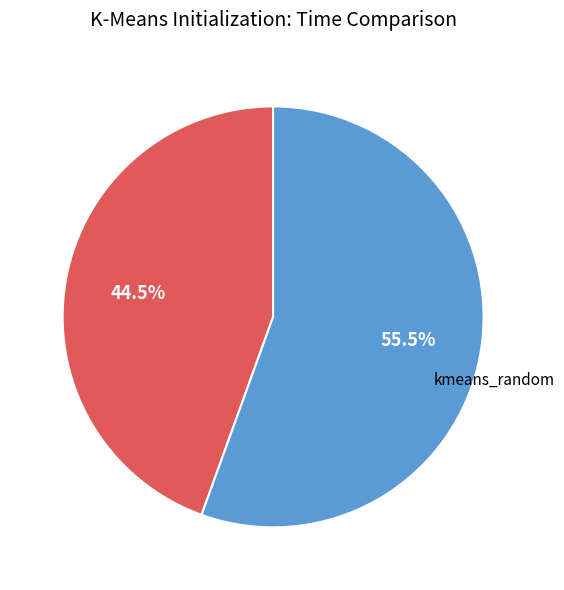

How many segments does this pie chart have?

2